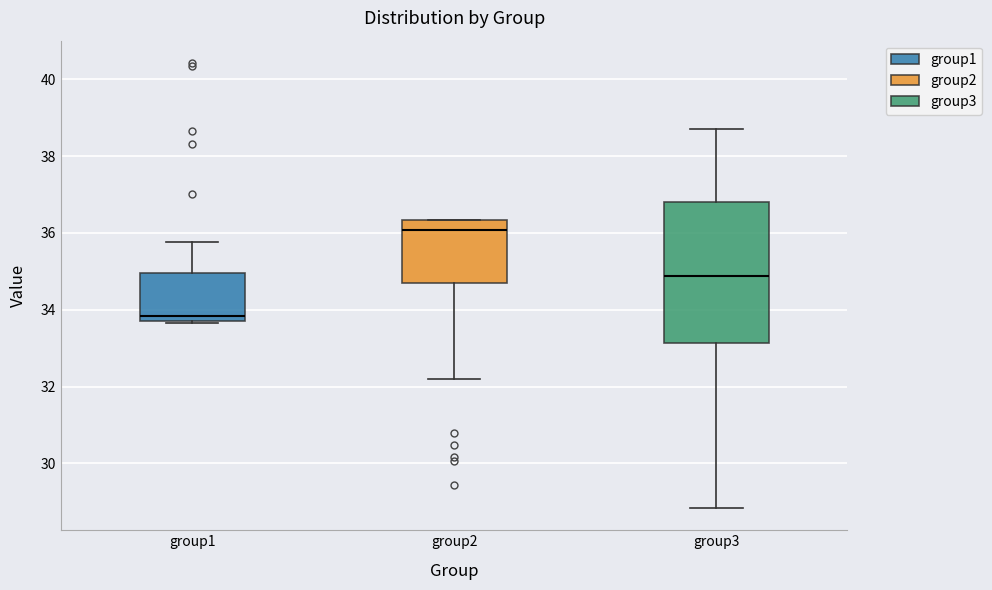

Reading left to right, read every box against the y-axis: the position of its median line, the range the box covers, and the ends of its whiskers. The values are not printed on the chart, so give them approximately, as read against the axis.

group1: median 33.8, box 33.6 to 35.0, whiskers 33.6 to 35.8
group2: median 36.0, box 34.6 to 36.4, whiskers 32.2 to 36.4
group3: median 34.8, box 33.2 to 36.8, whiskers 28.8 to 38.6